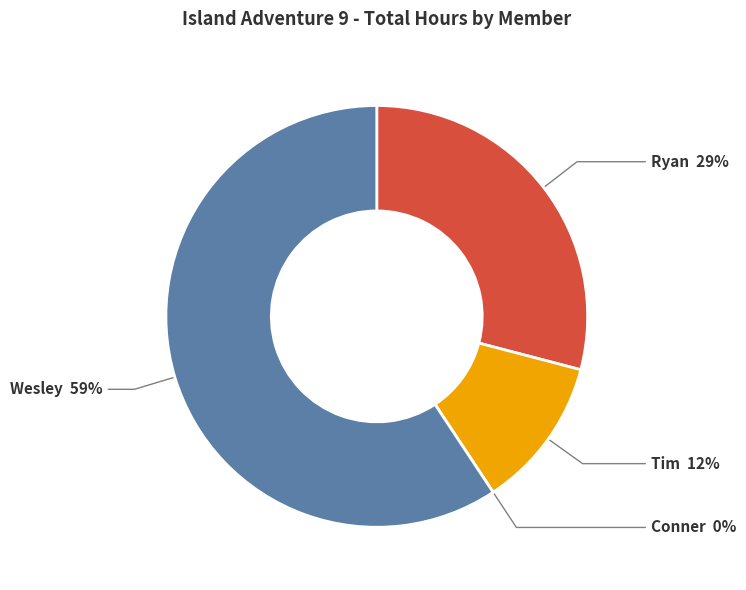

To the nearest percent, what is the difference between the largest and smallest slice percentages?

59%